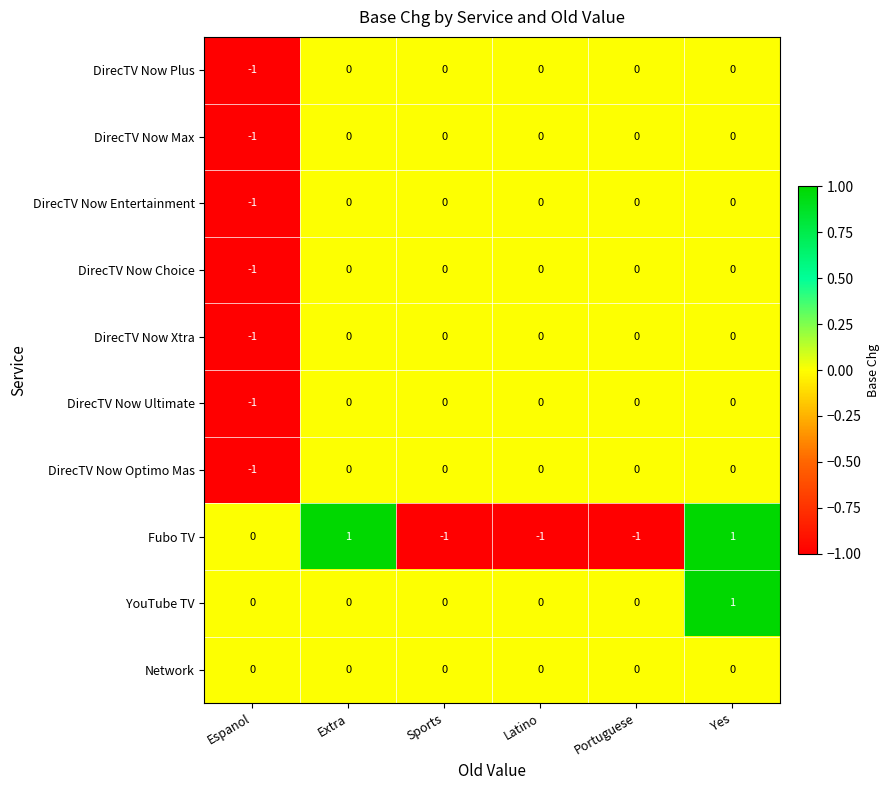

Count the DirecTV Now Max values in the range 0 to 1.

5